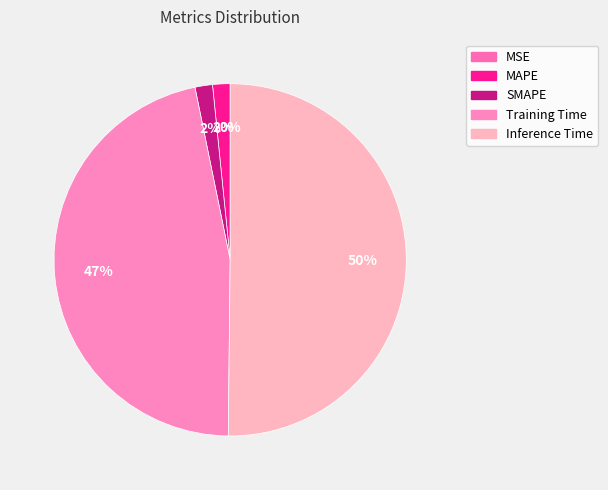

Between MSE and SMAPE, which is larger?

SMAPE